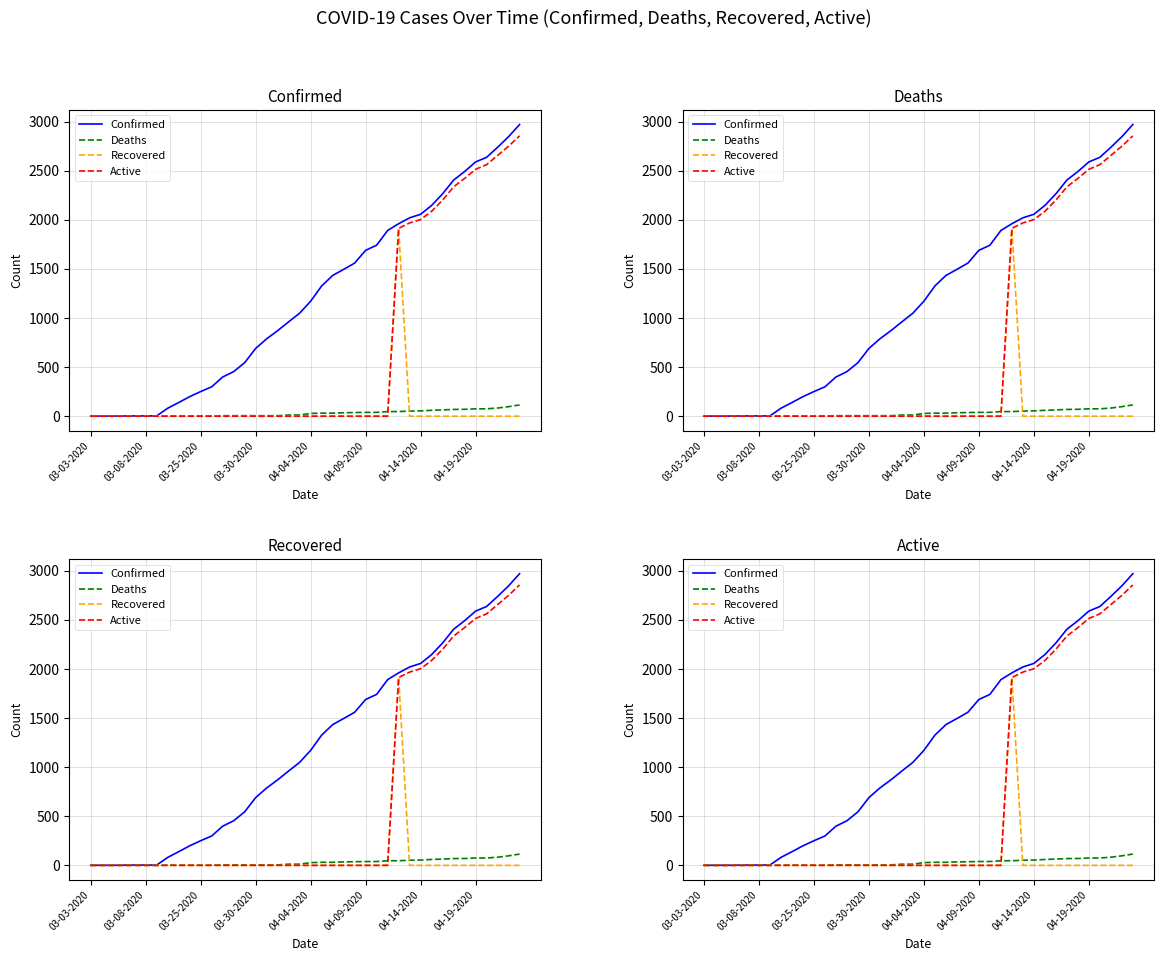

True or false: Deaths has more than 0 interior local peaks.

False